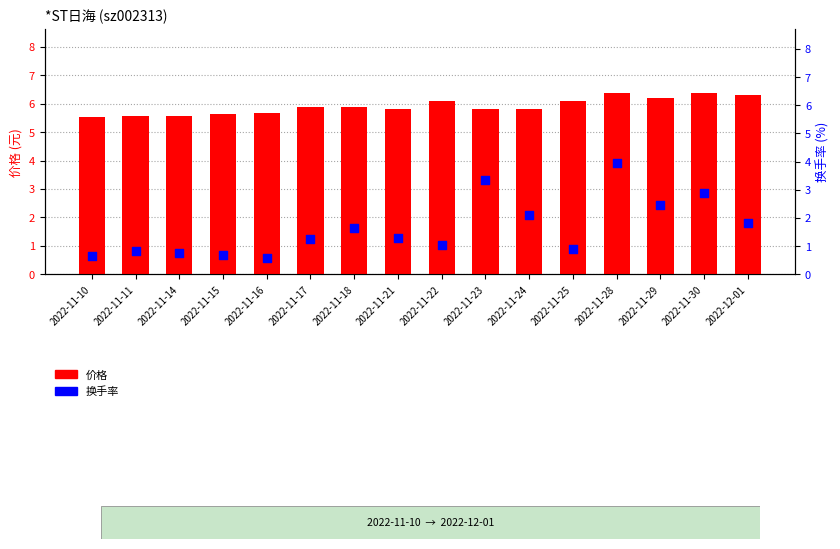

Which series reaches the maximum Y coordinate?

价格